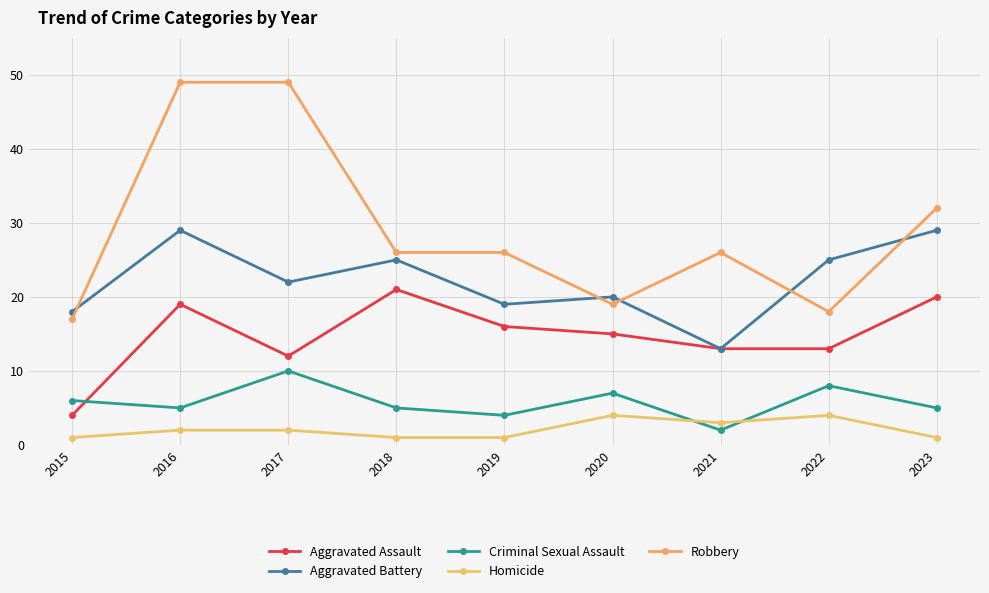

What is the average value of the Robbery series?

29